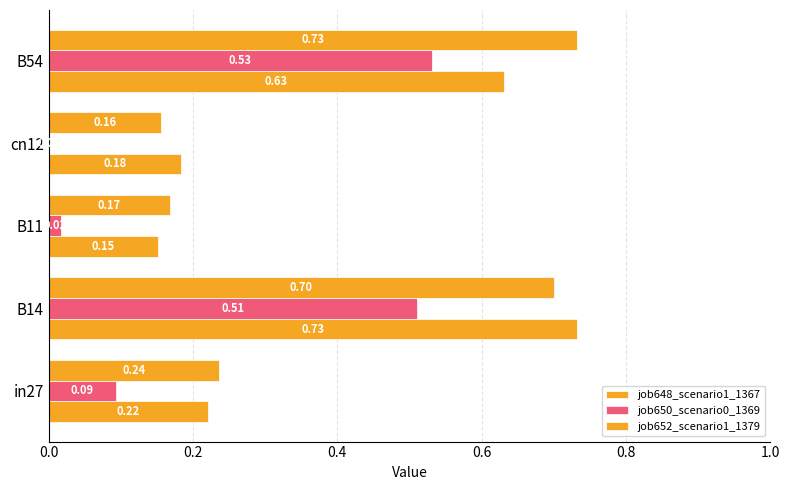

How many data points does each series have?

5